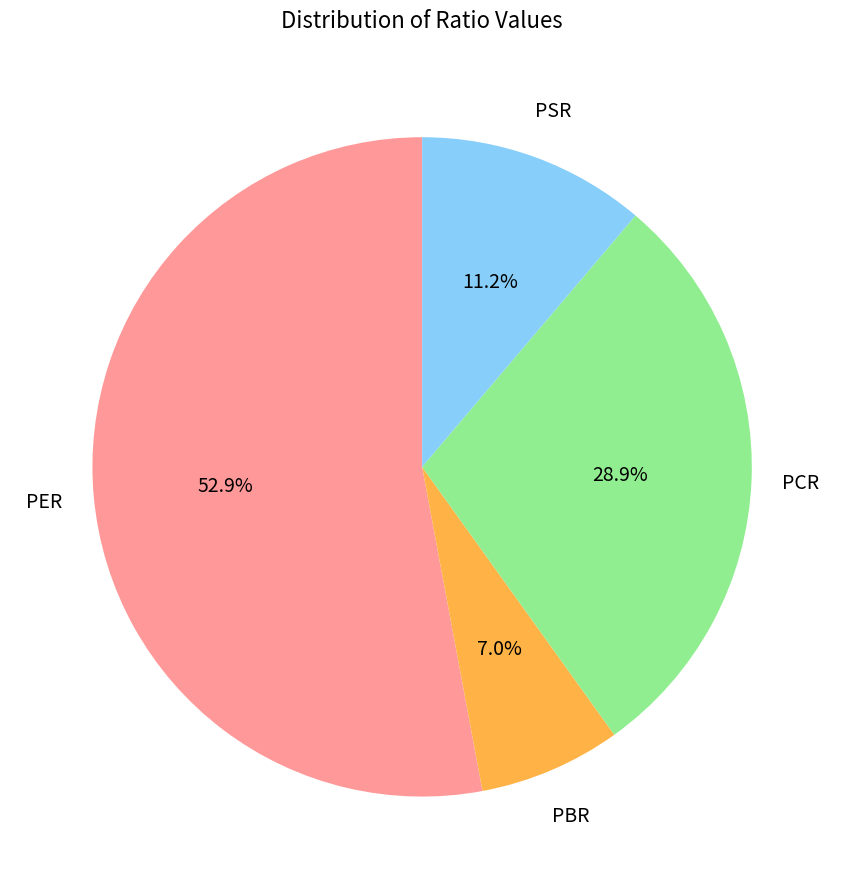

Does any single category account for the majority?

Yes